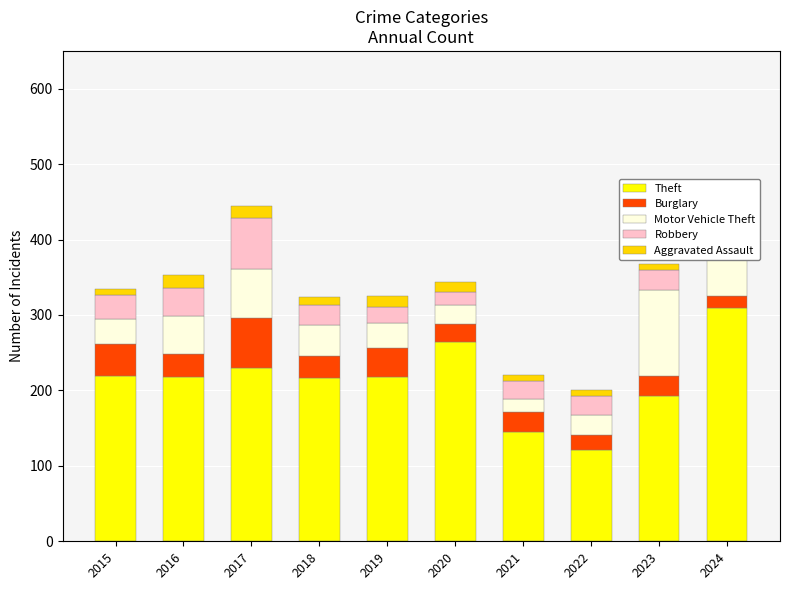

True or false: Robbery has a value of 5 at 2018.

False